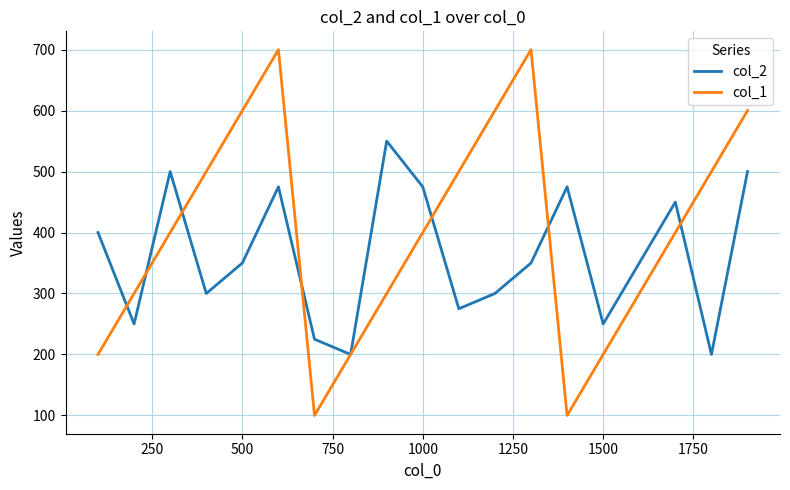

List the series in order of their overall mean, lowest first.

col_2, col_1